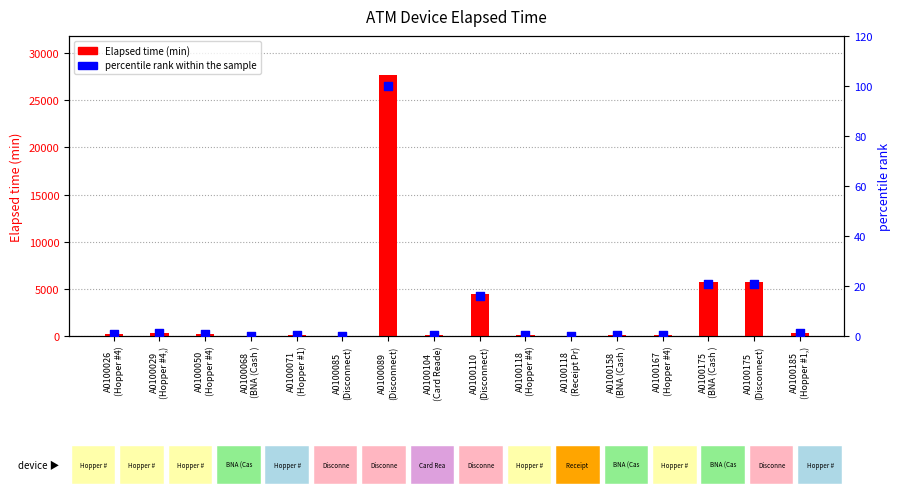

What are all the series names shown in the legend?

Elapsed_time (minutes), percentile rank within the sample